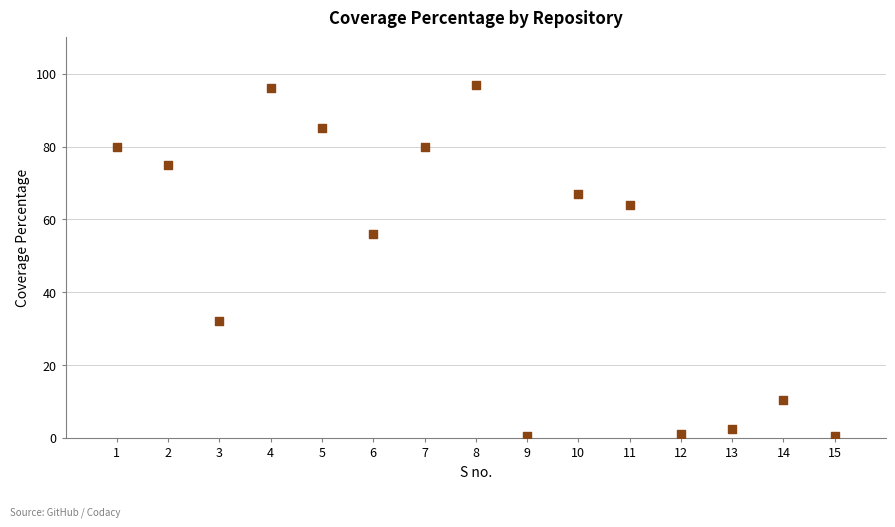

What Y value in the scatter plot is closest to 48?

56.0